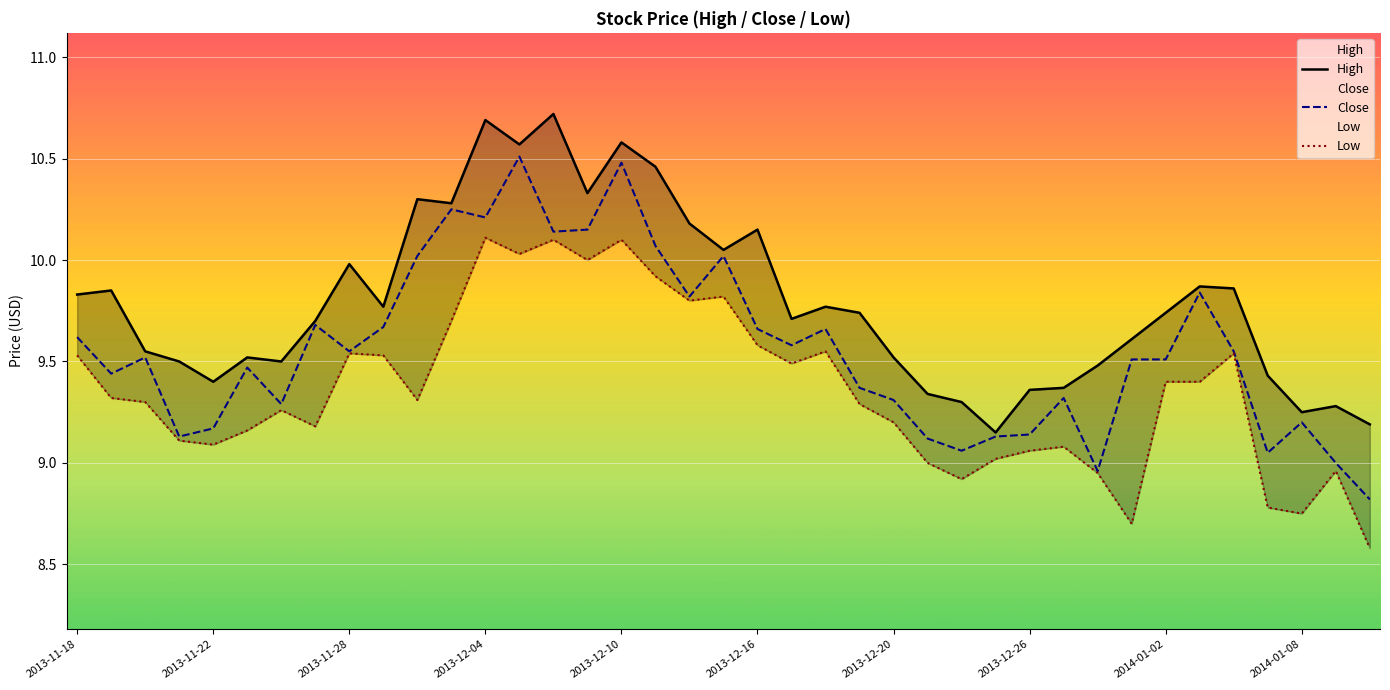

Reading left to right, transcribe all the data shown in this chart.

High: 9.8	9.8	9.6	9.5	9.4	9.5	9.5	9.7	10.0	9.8	10.3	10.3	10.7	10.6	10.7	10.3	10.6	10.5	10.2	10.1	10.2	9.7	9.8	9.7	9.5	9.3	9.3	9.2	9.4	9.4	9.5	9.6	9.7	9.9	9.9	9.4	9.2	9.3	9.2
Close: 9.6	9.4	9.5	9.1	9.2	9.5	9.3	9.7	9.6	9.7	10.0	10.2	10.2	10.5	10.1	10.2	10.5	10.1	9.8	10.0	9.7	9.6	9.7	9.4	9.3	9.1	9.1	9.1	9.1	9.3	9.0	9.5	9.5	9.8	9.6	9.1	9.2	9.0	8.8
Low: 9.5	9.3	9.3	9.1	9.1	9.2	9.3	9.2	9.5	9.5	9.3	9.7	10.1	10.0	10.1	10.0	10.1	9.9	9.8	9.8	9.6	9.5	9.6	9.3	9.2	9.0	8.9	9.0	9.1	9.1	8.9	8.7	9.4	9.4	9.5	8.8	8.8	9.0	8.6